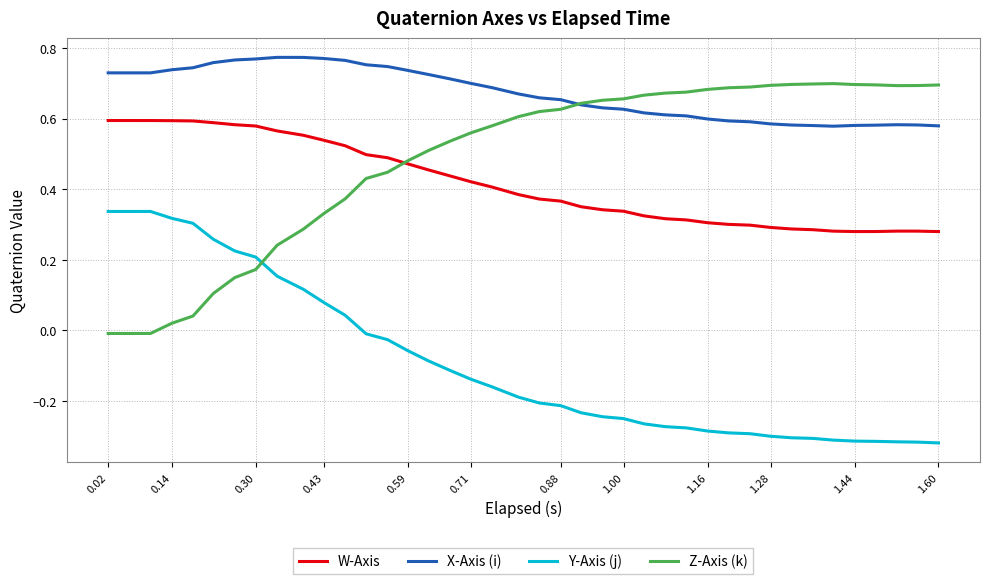

How many W-Axis values are between 0 and 1?

40